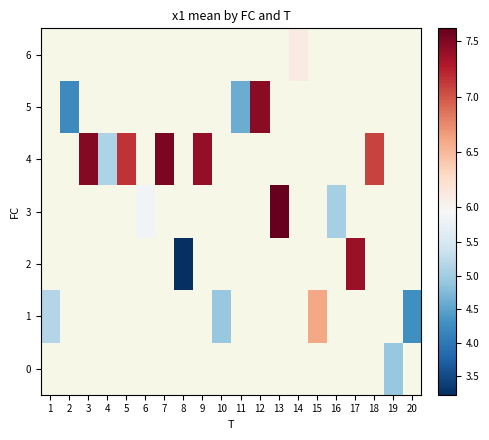

How many distinct data groups are displayed?

7